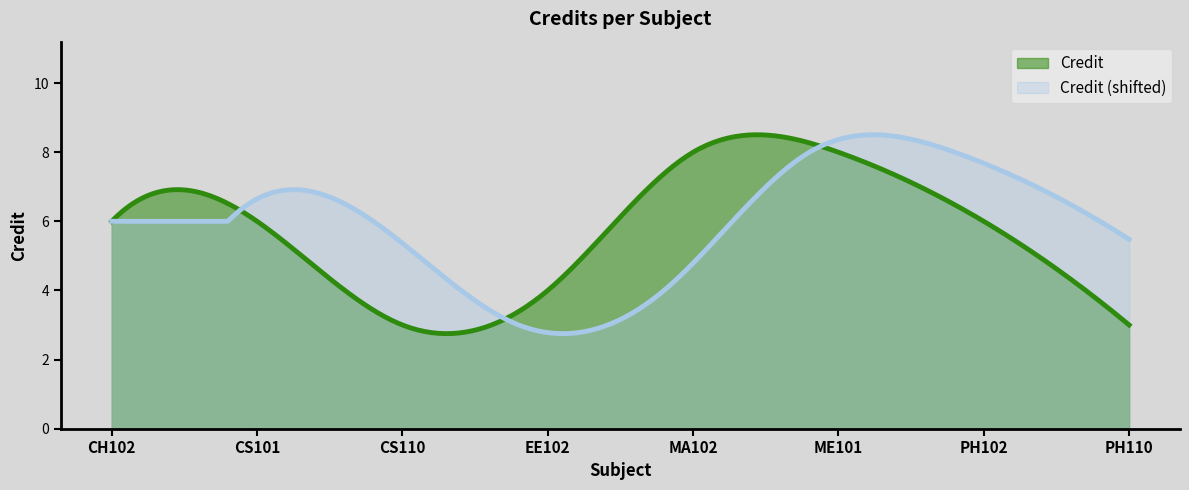

Approximately how many times larger is the value at ME101 compared to EE102?

2.0